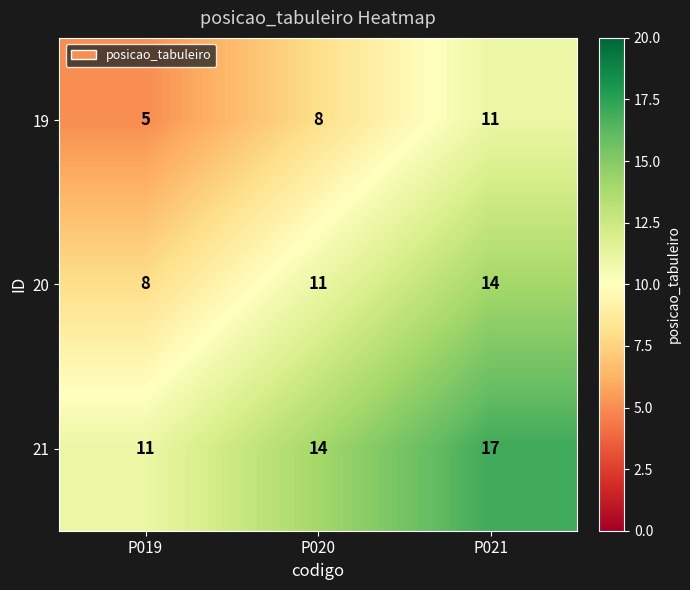

Reading left to right, what are all the values shown in this chart?

19: 5	8	11
20: 8	11	14
21: 11	14	17